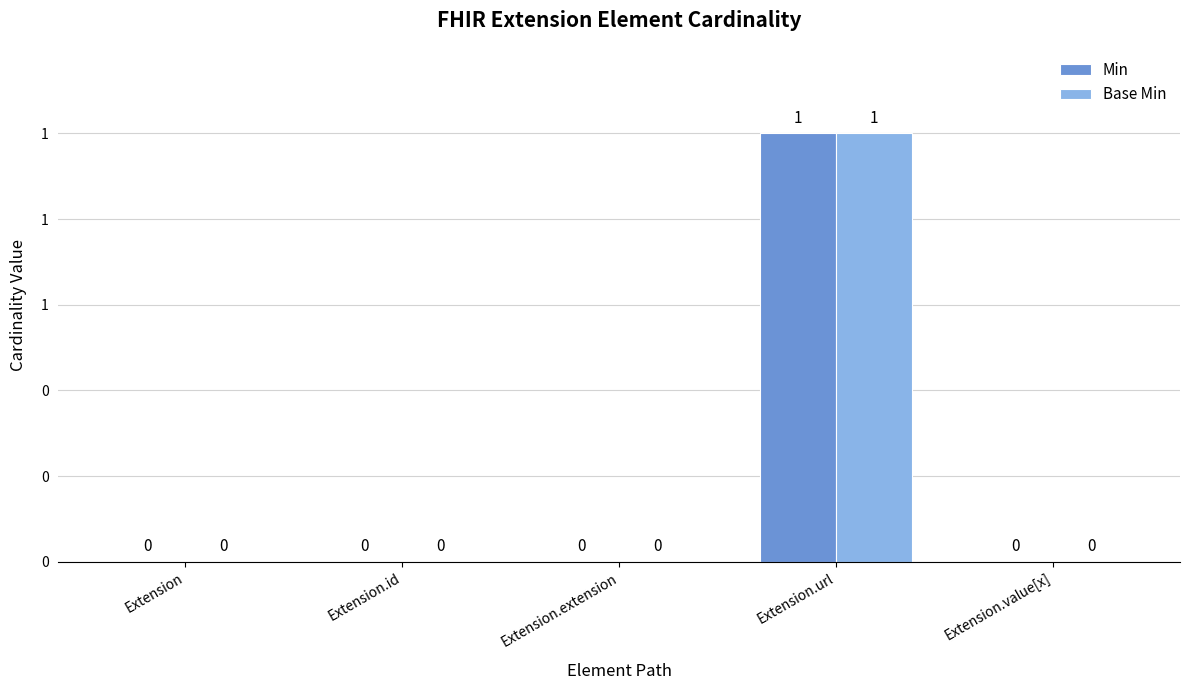

What is the value of the Min bar at the 4th from the left?

1